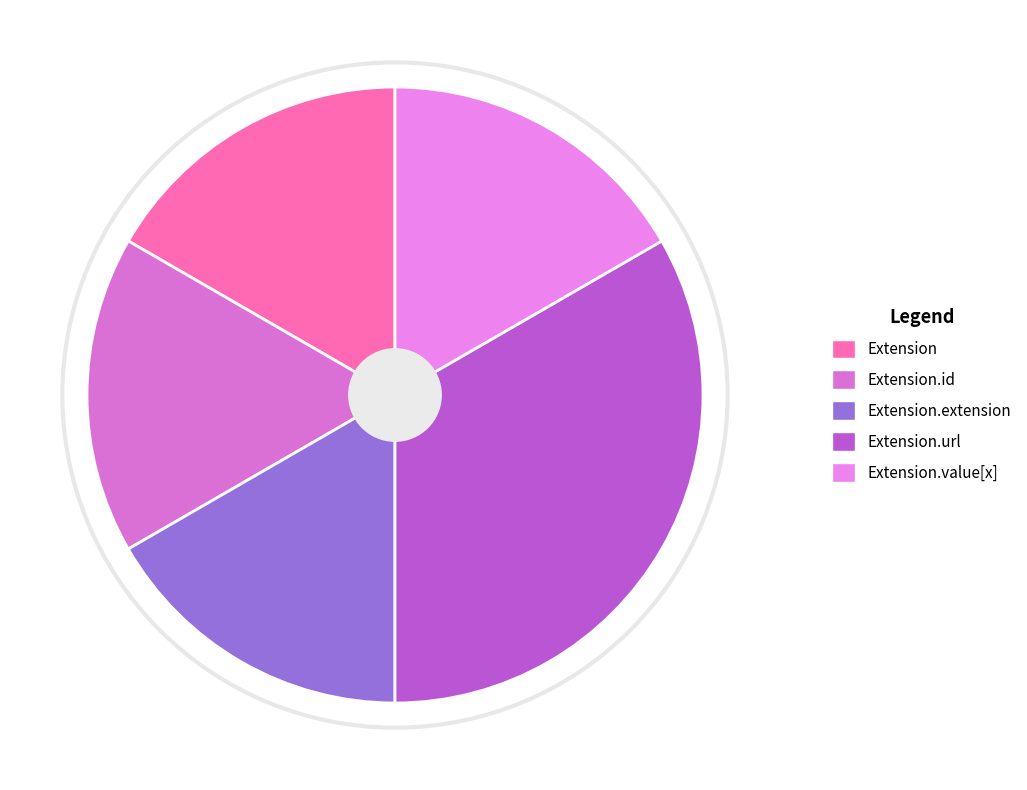

True or false: Extension.value[x] accounts for 9% of the total.

False